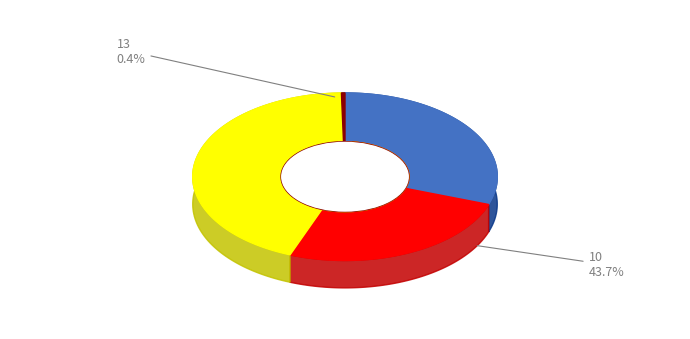

What is the smallest slice in the pie chart?

13